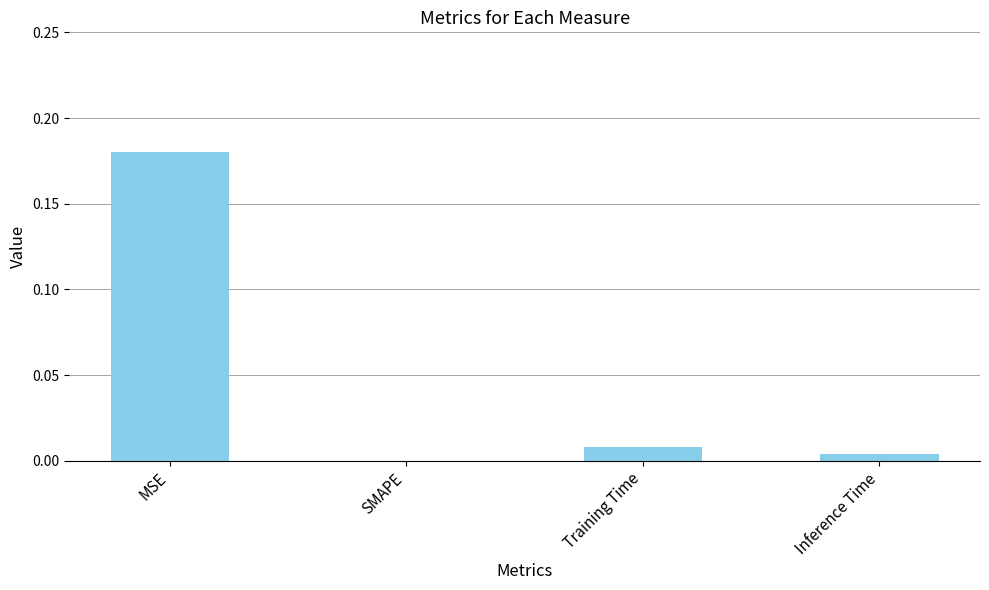

Are the bars horizontal?

No